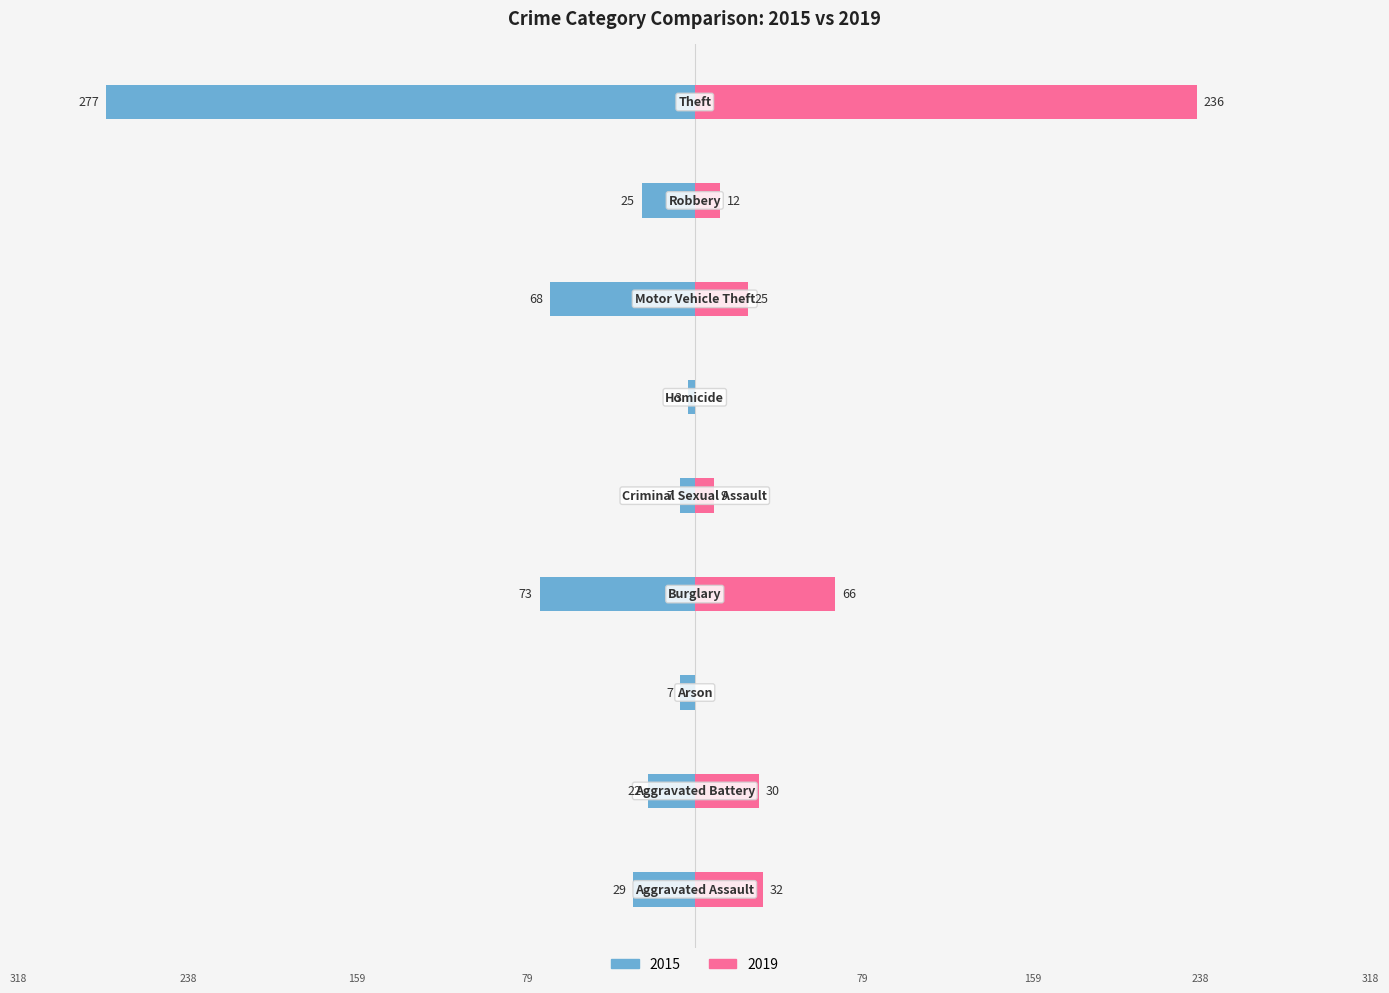

How many data points in 2015 are above -25?

4